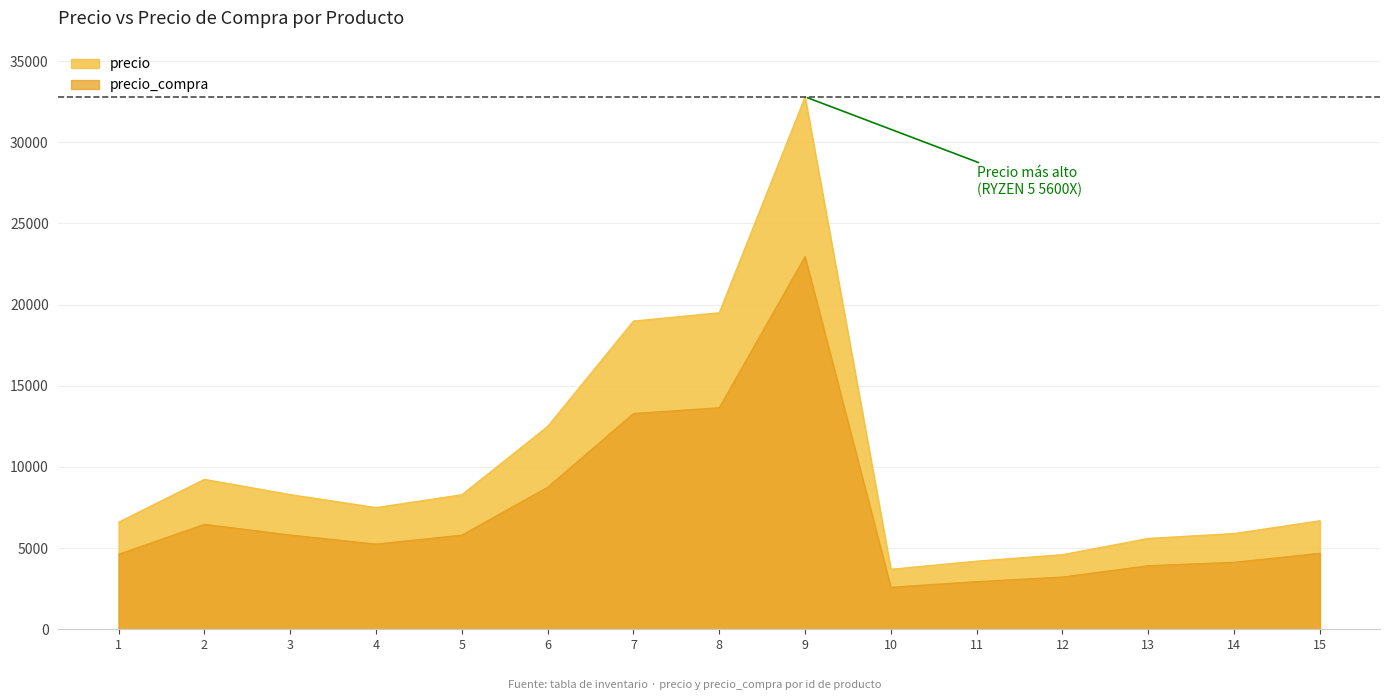

True or false: precio has more than 1 points higher than both neighbors.

True